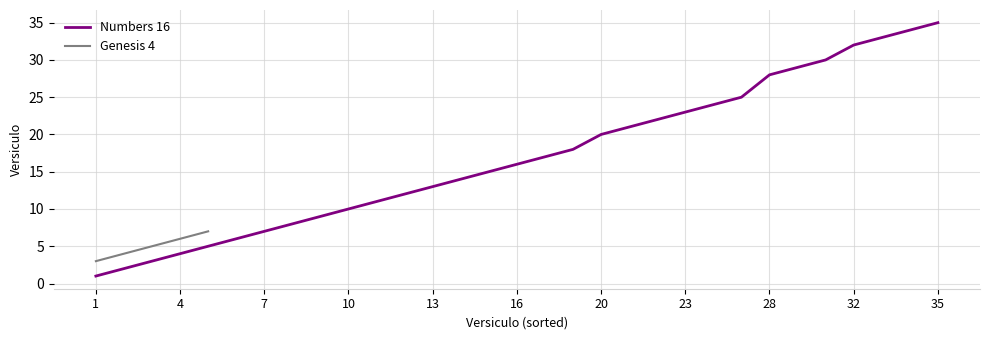

What is the difference between the maximum and minimum values?

34